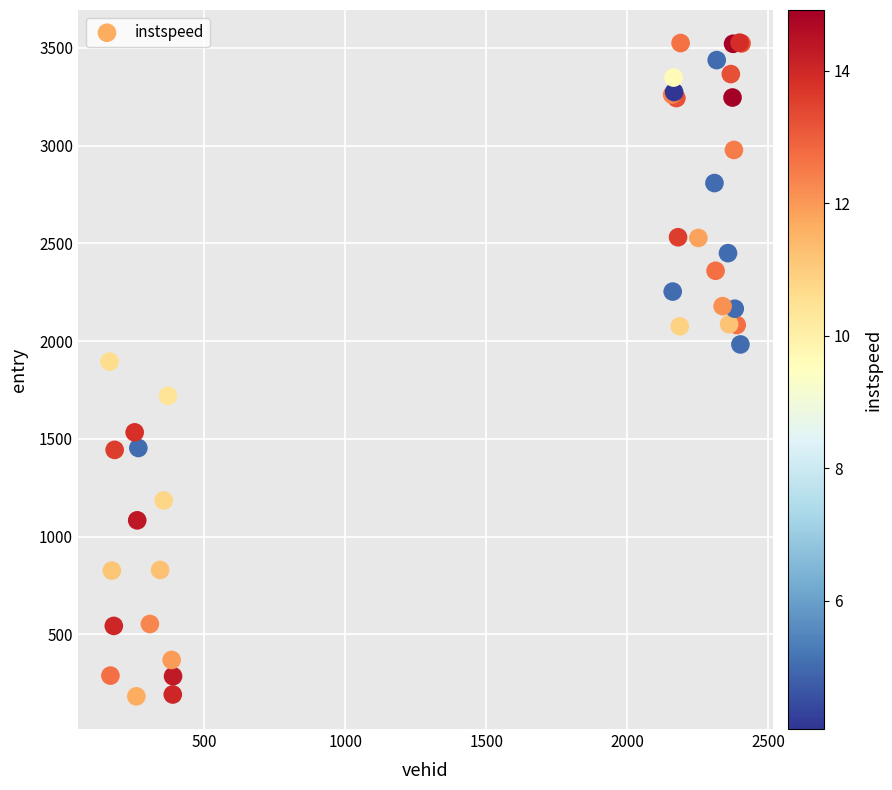

What Y value in the scatter plot is closest to 1855?

1895.8